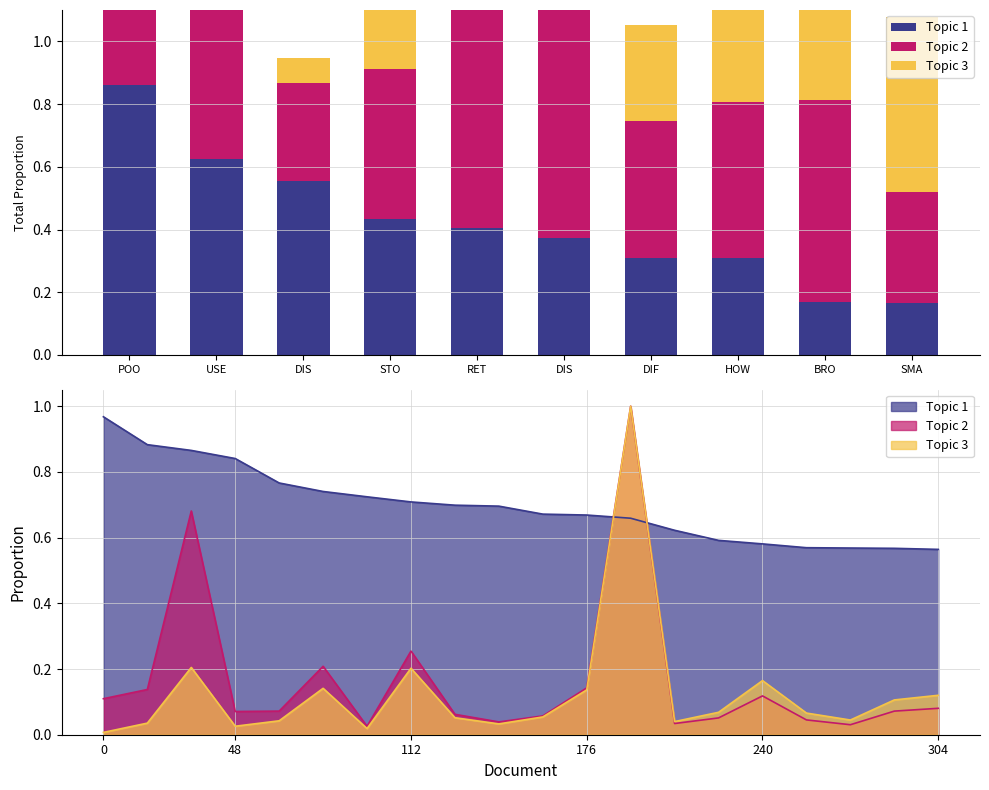

What is the spread (max minus min) of values at DIS?

0.5